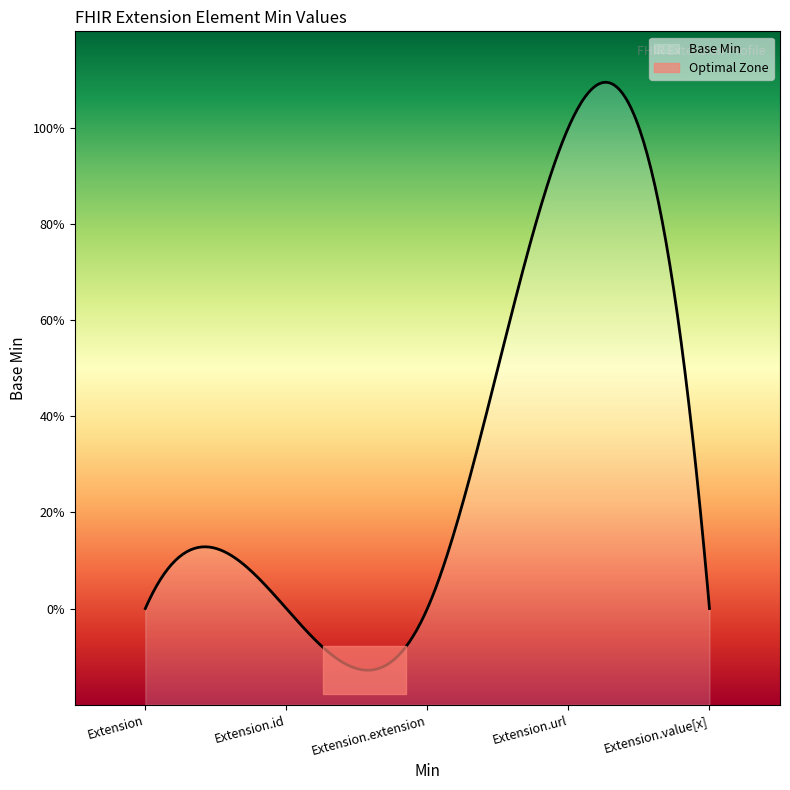

What is the sum of the values at Extension.value[x] and Extension.url?

1